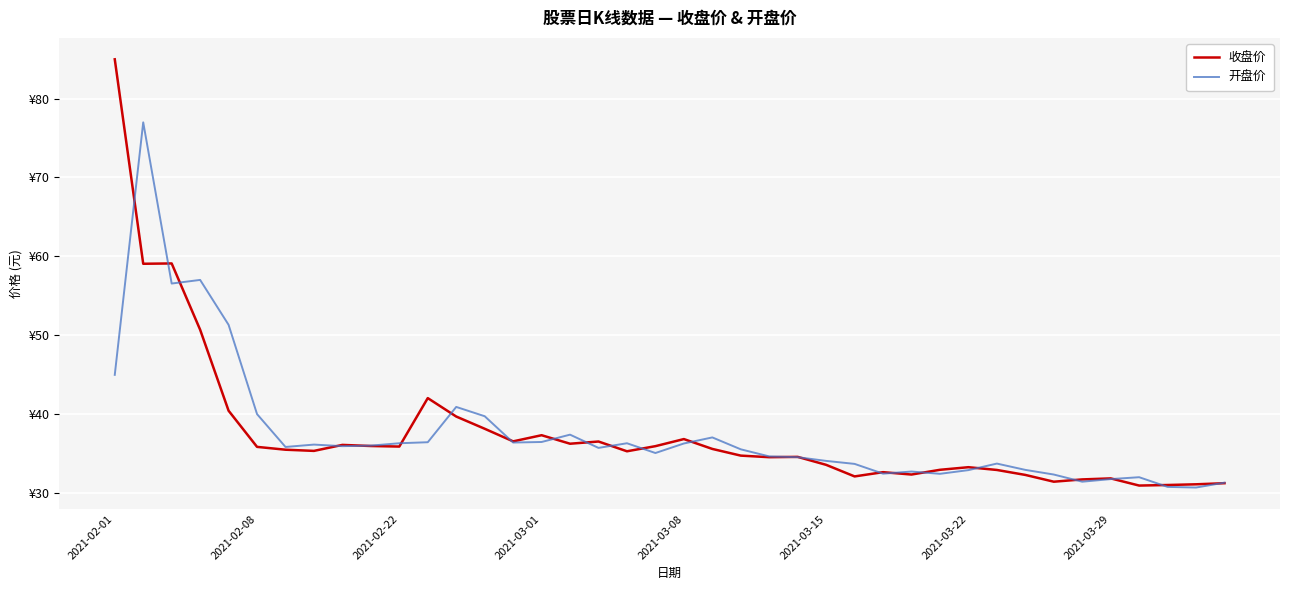

Rank the series by their average value, from lowest to highest.

收盘价, 开盘价